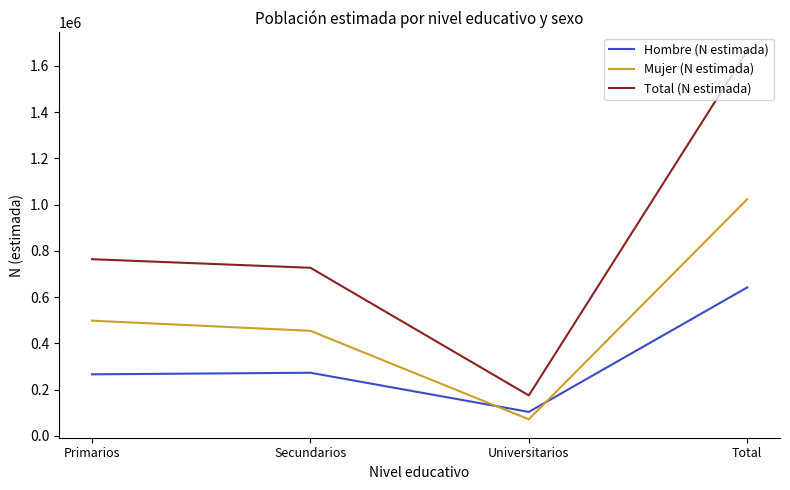

What is the spread (max minus min) of values at Universitarios?

103246